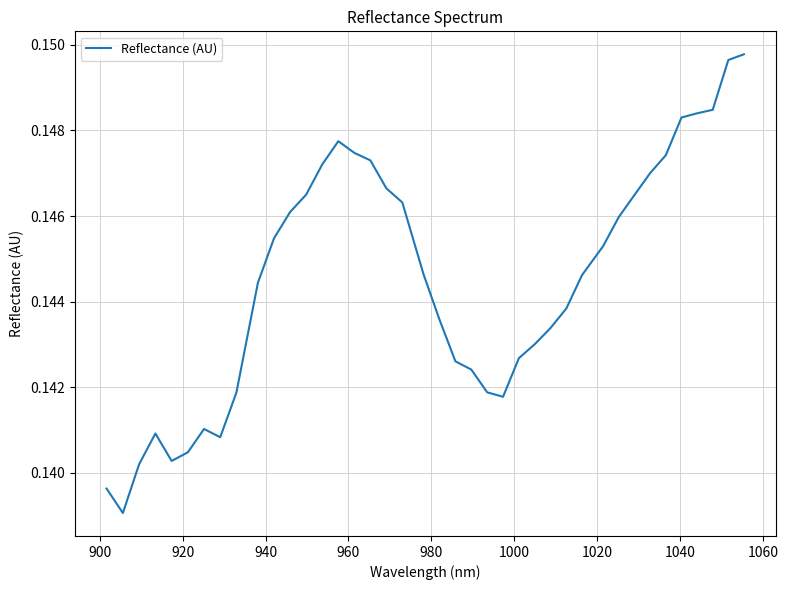

Is this an area chart (filled region under the line)?

No